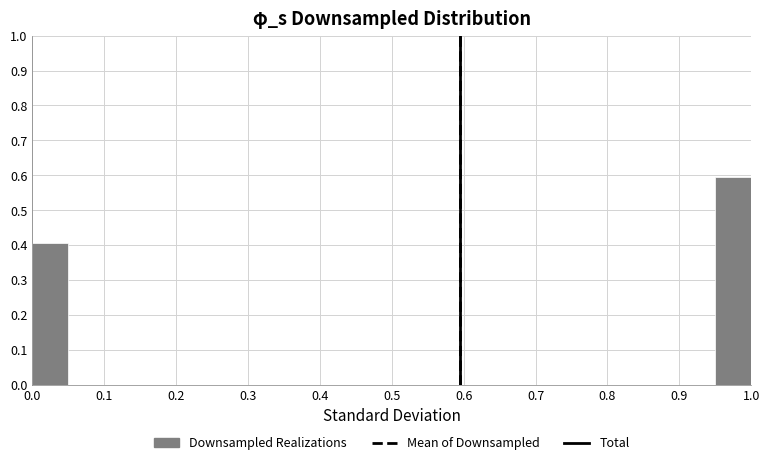

How tall is the bar that spans 0.00 to 0.05 on the x-axis? The values are not printed on the chart, so give them approximately, as read against the axis.

0.4